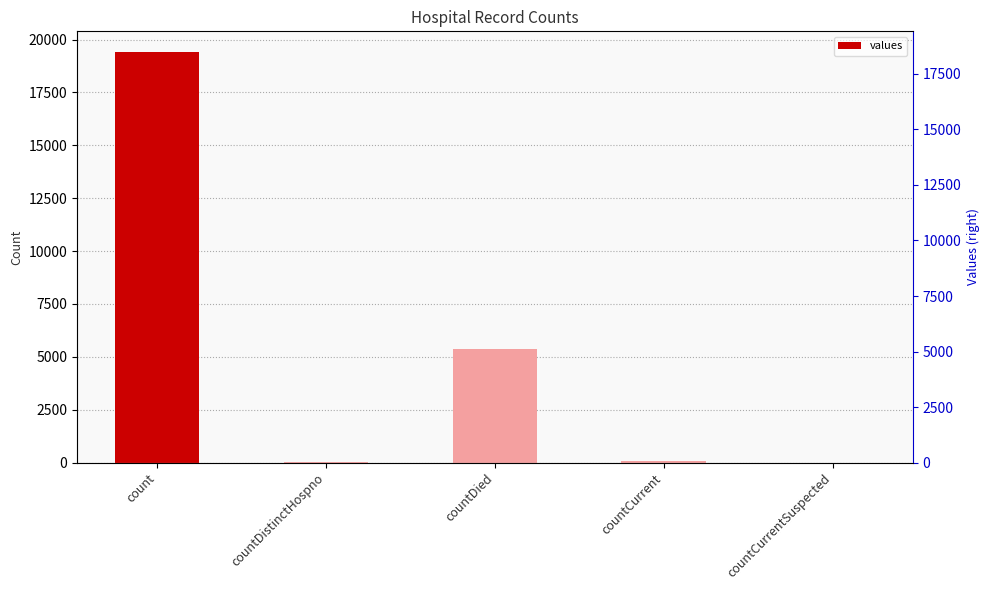

Which category has the highest value across all series?

count